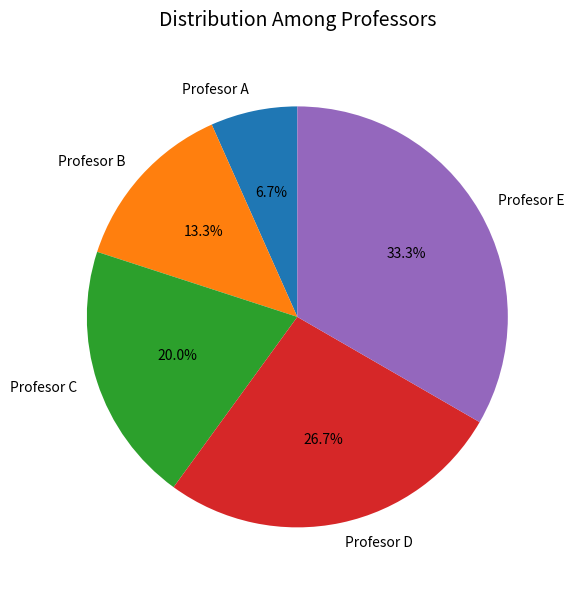

To the nearest percent, what percentage of the pie is Profesor E?

33%